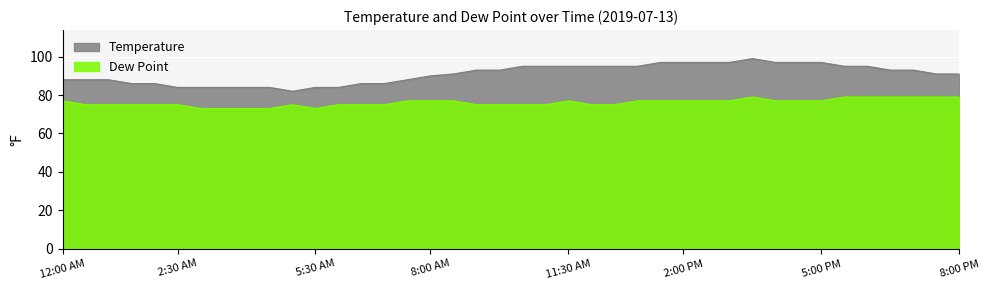

How many data points does each series have?

40